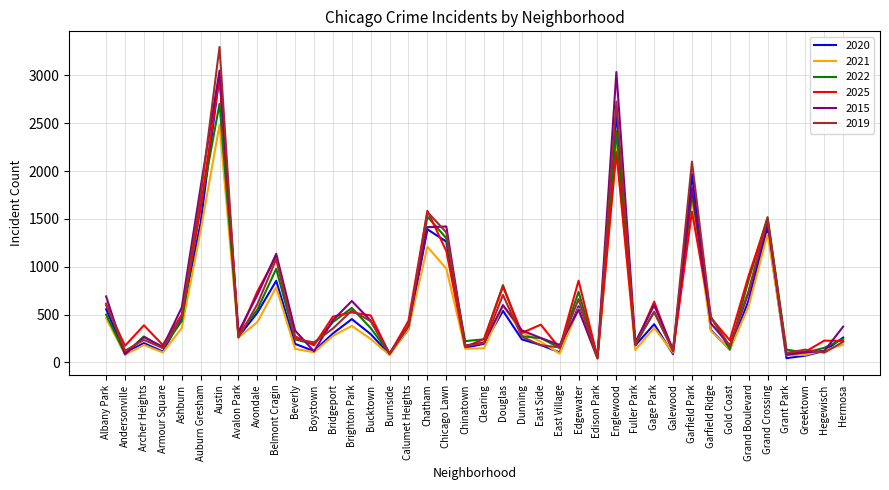

What is the maximum value for 2025?

2986